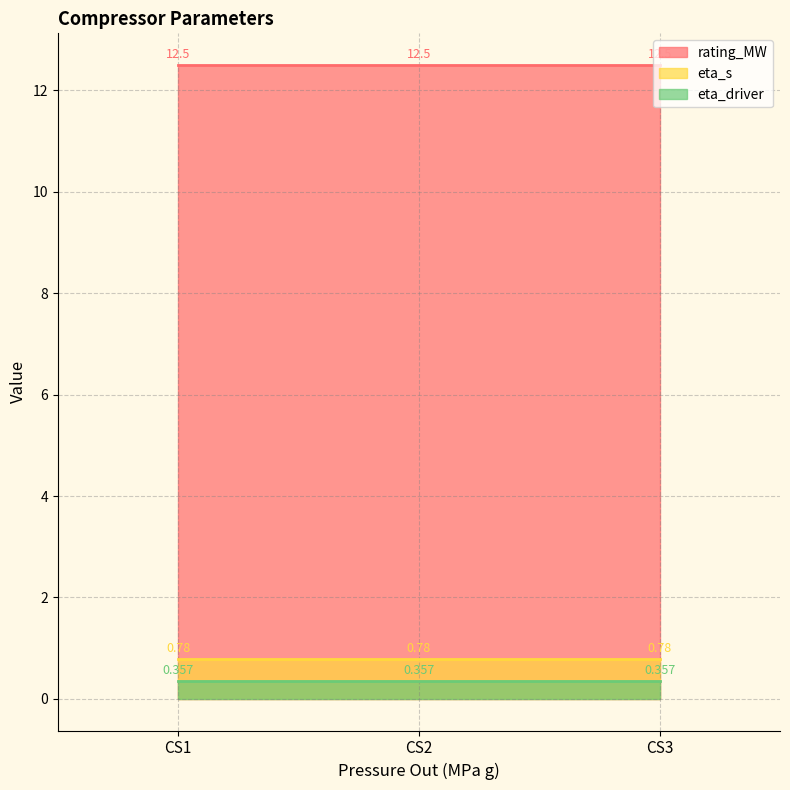

Which series changed the most between CS1 and CS2?

rating_MW